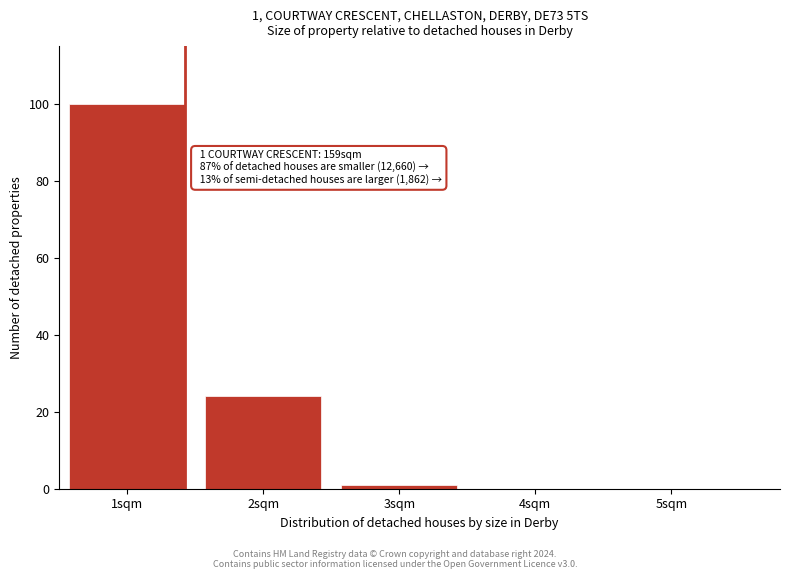

Reading left to right, extract all data points from this chart.

1sqm=100	2sqm=24	3sqm=1	4sqm=0	5sqm=0